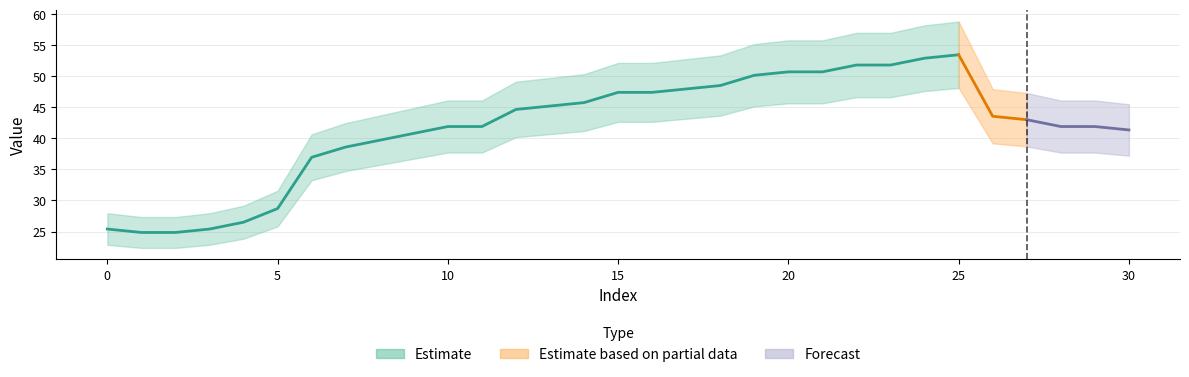

What is the maximum value shown in the chart?

53.5